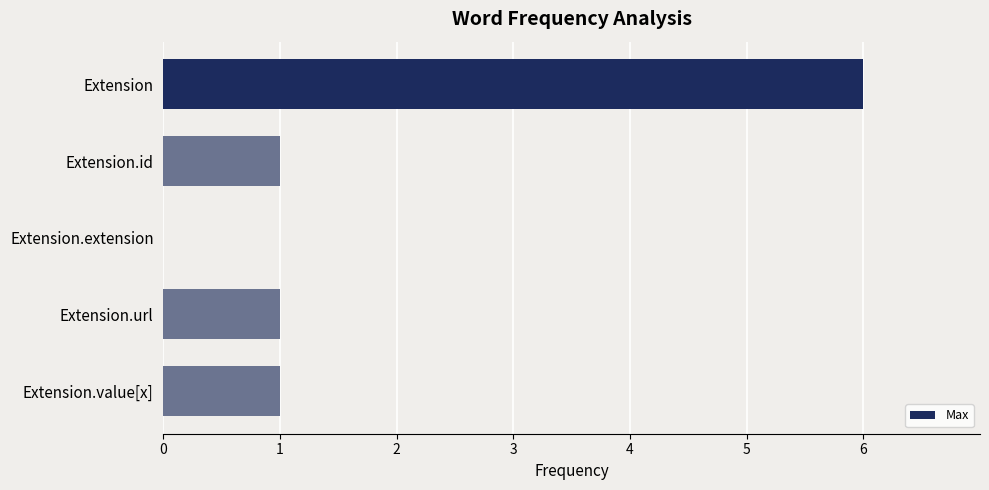

The value at Extension.value[x] is 1. True or false?

True